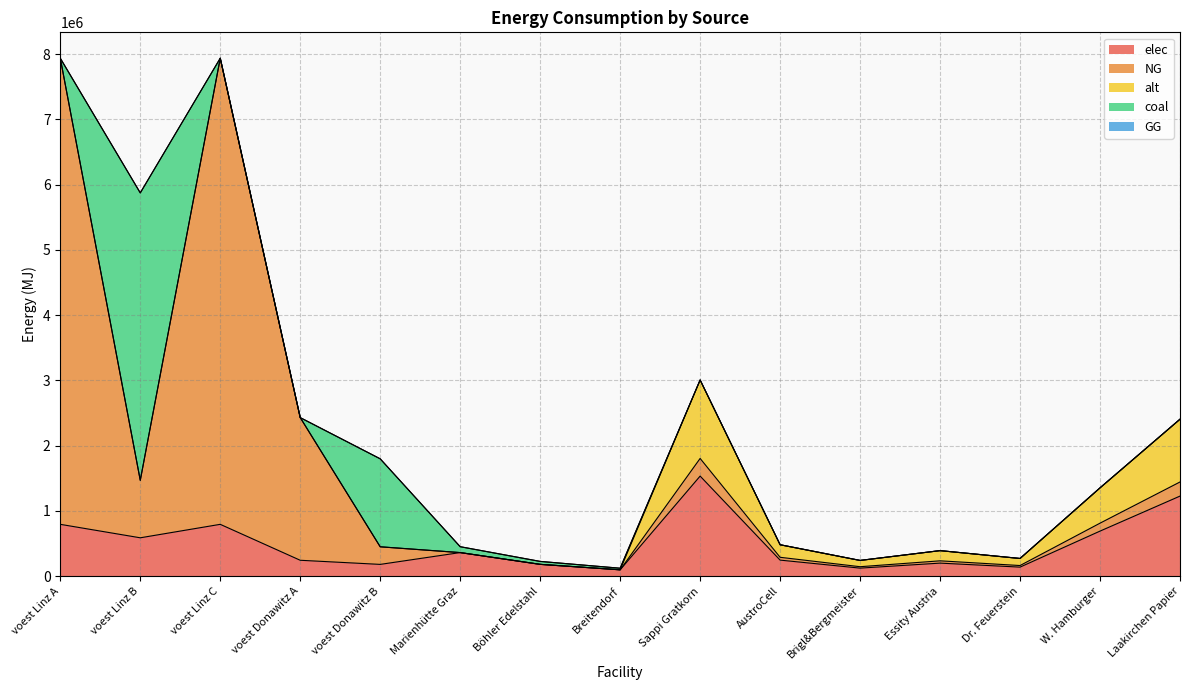

True or false: elec and alt intersect in this chart.

False